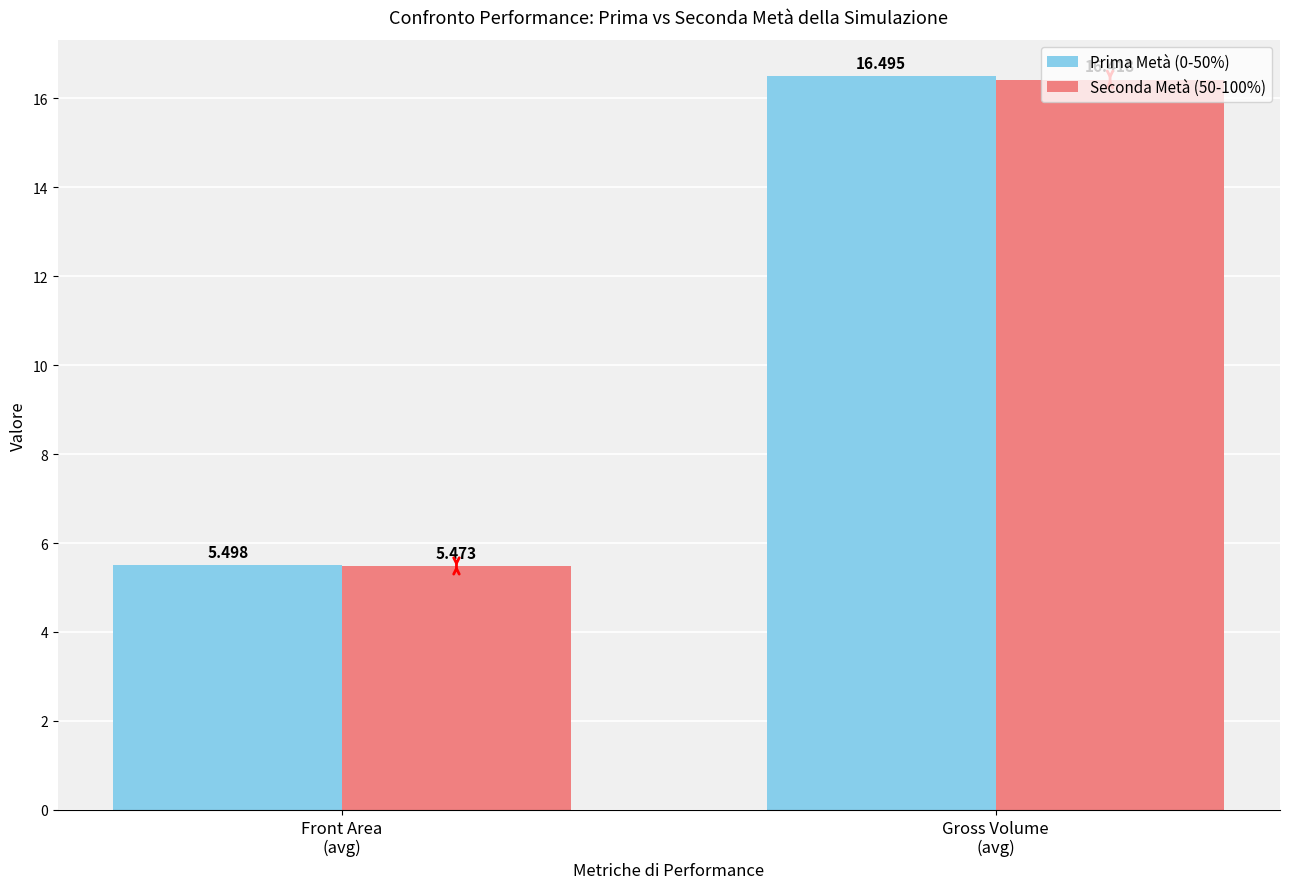

Reading left to right, extract all data points from this chart.

Prima Metà (0-50%): 5.5	16.5
Seconda Metà (50-100%): 5.5	16.4